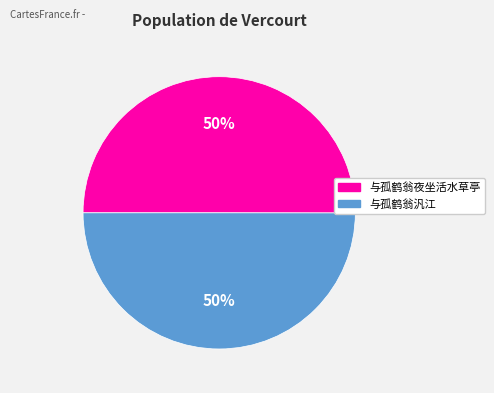

To the nearest percent, what is the combined percentage of 与孤鹤翁汎江 and 与孤鹤翁夜坐活水草亭?

100%